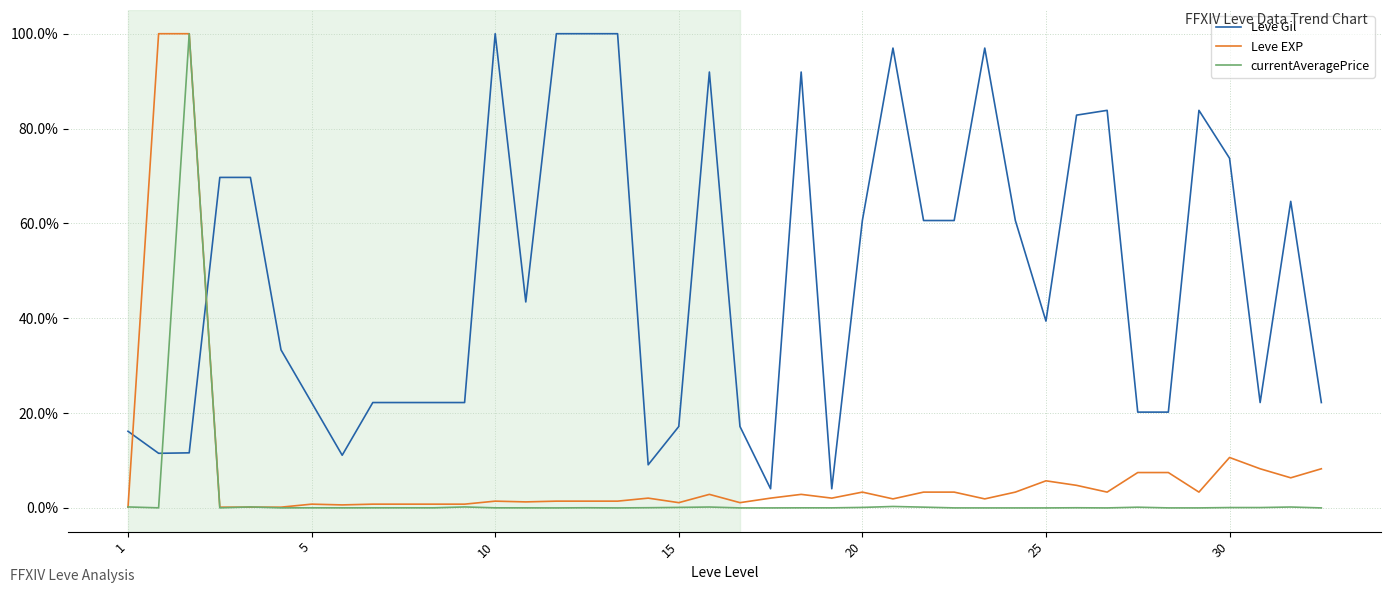

How many interior local valleys does the Leve EXP series have?

10